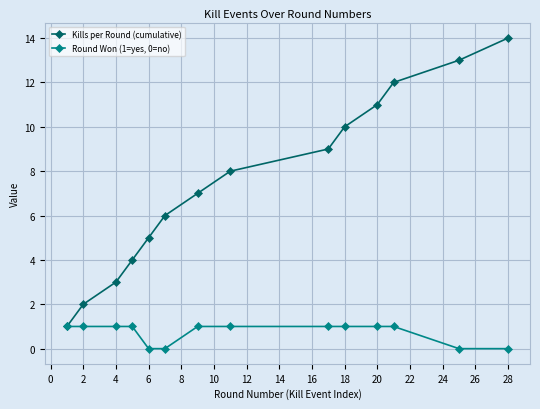

What is the difference between the maximum and minimum values in the Kills per Round (cumulative) series?

13